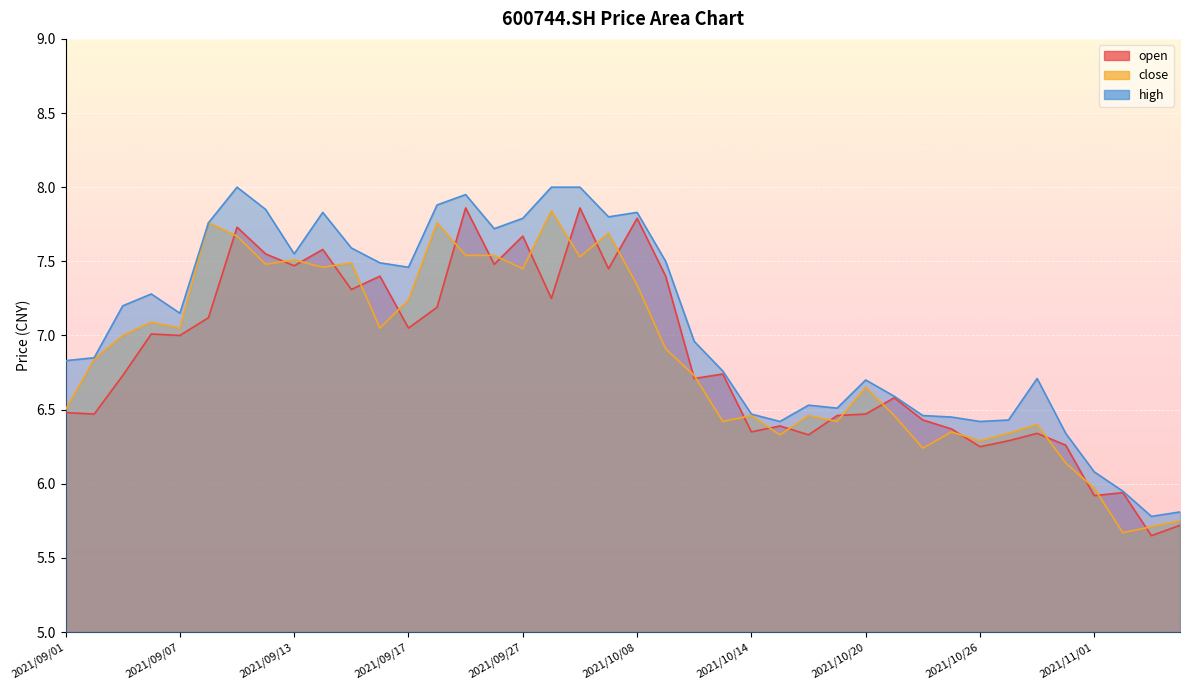

What is the sum of all high values?

282.7